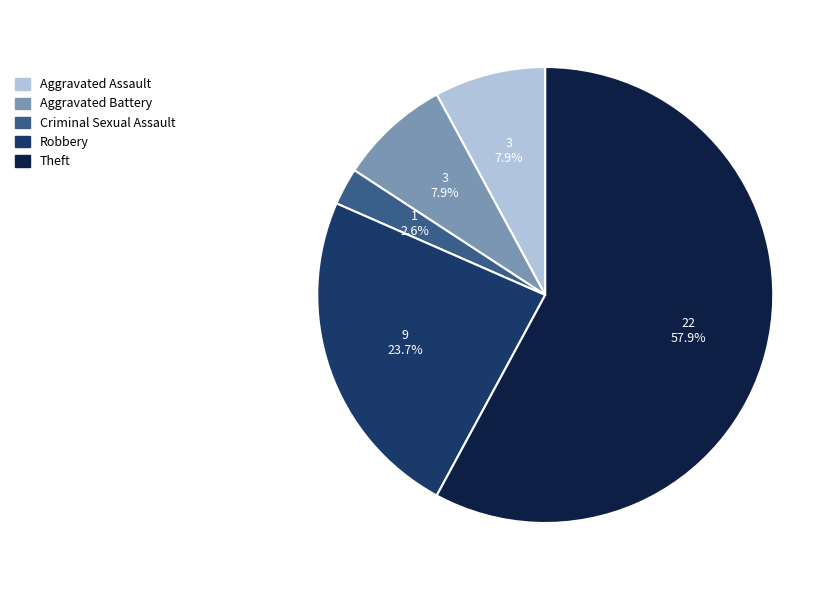

What is the majority slice?

Theft